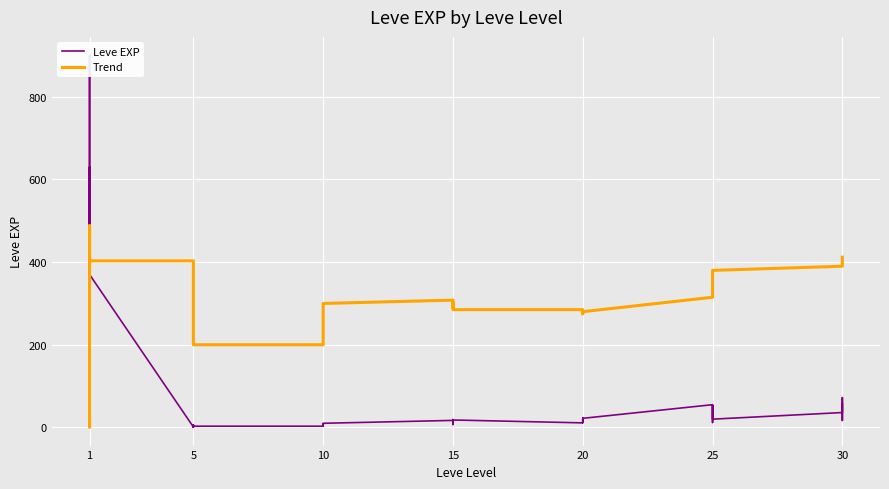

How many interior local valleys does the Trend series have?

1